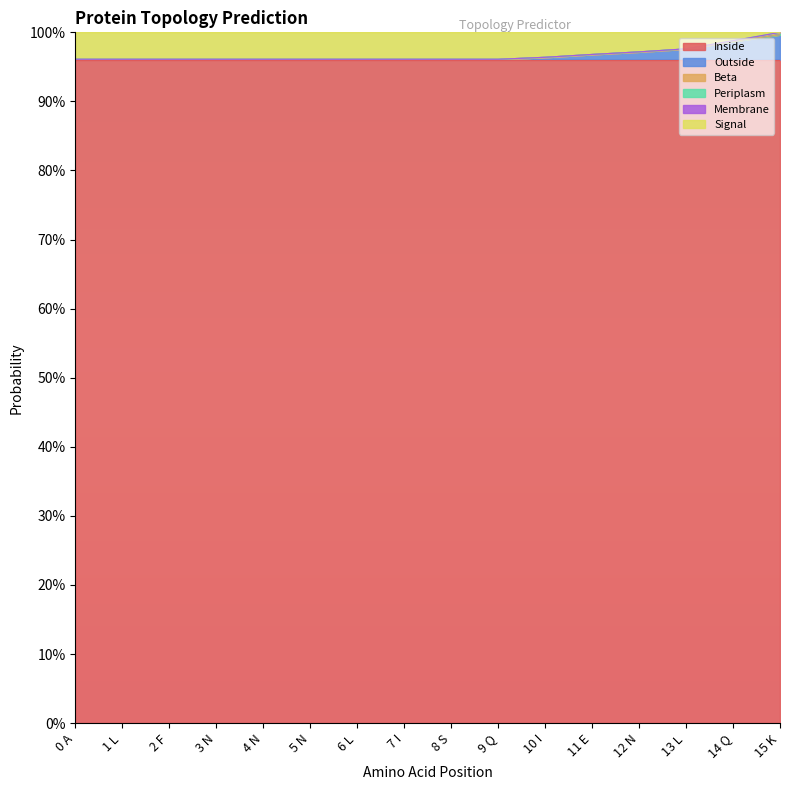

The Signal series shows 0.0 at 8 S. True or false?

True